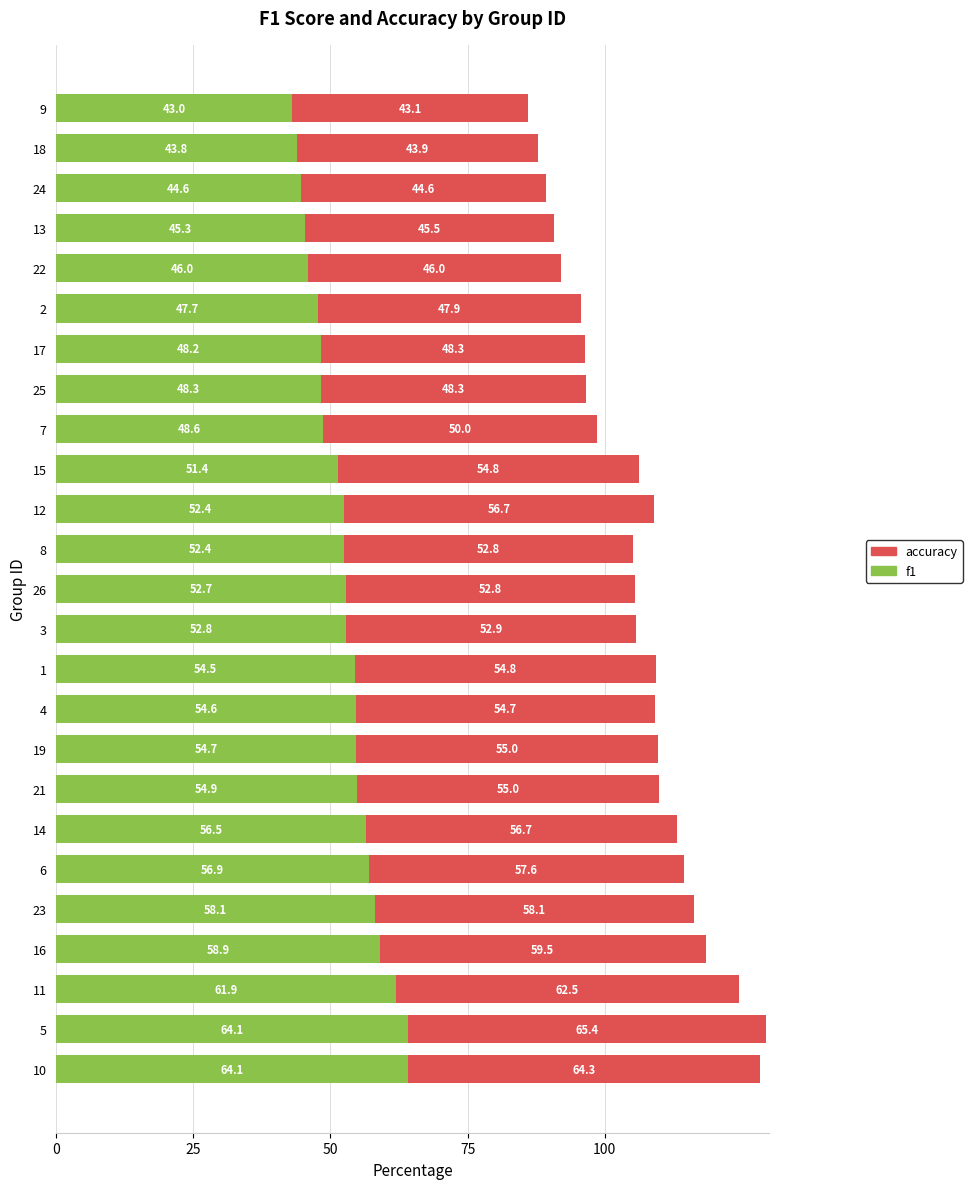

What is the maximum value for f1?

64.1